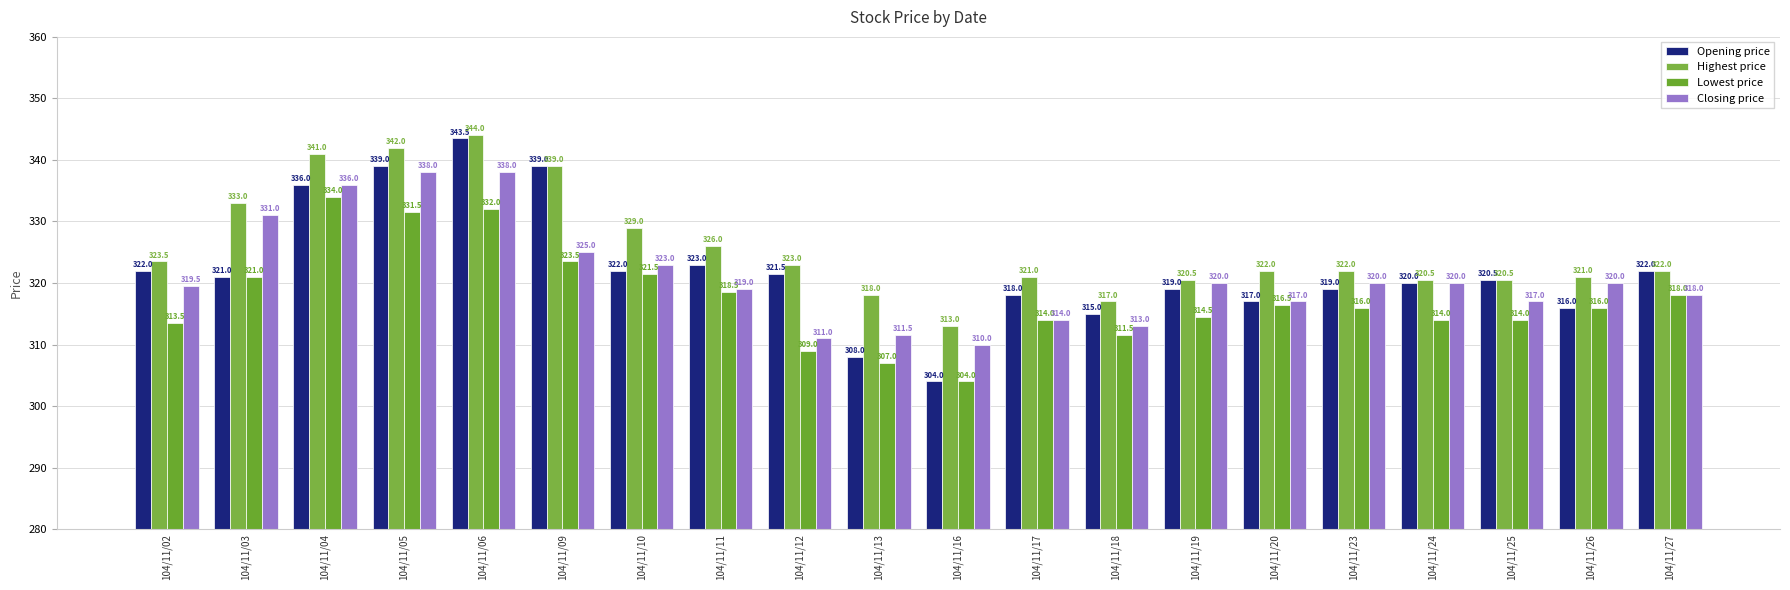

At which label does Lowest price reach its peak?

104/11/04